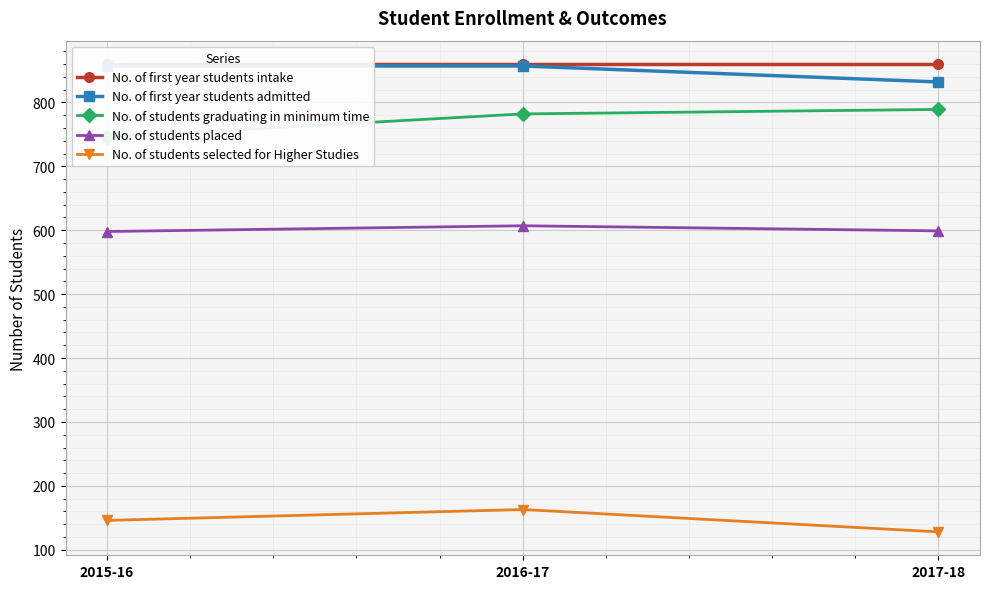

Is it true that No. of students placed equals 275 at 2016-17?

False